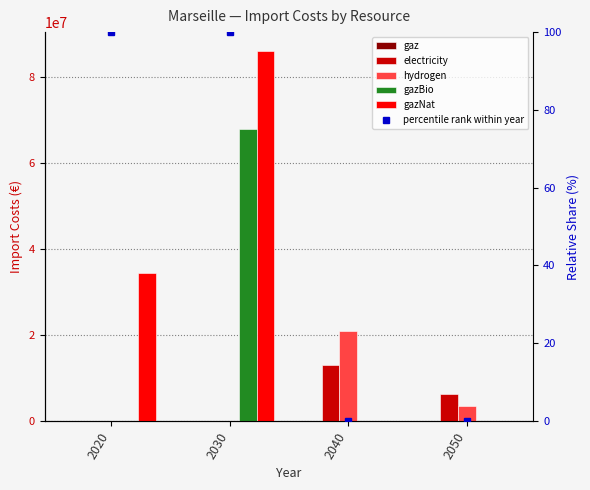

What is the average value of the gazNat series?

30128588.4